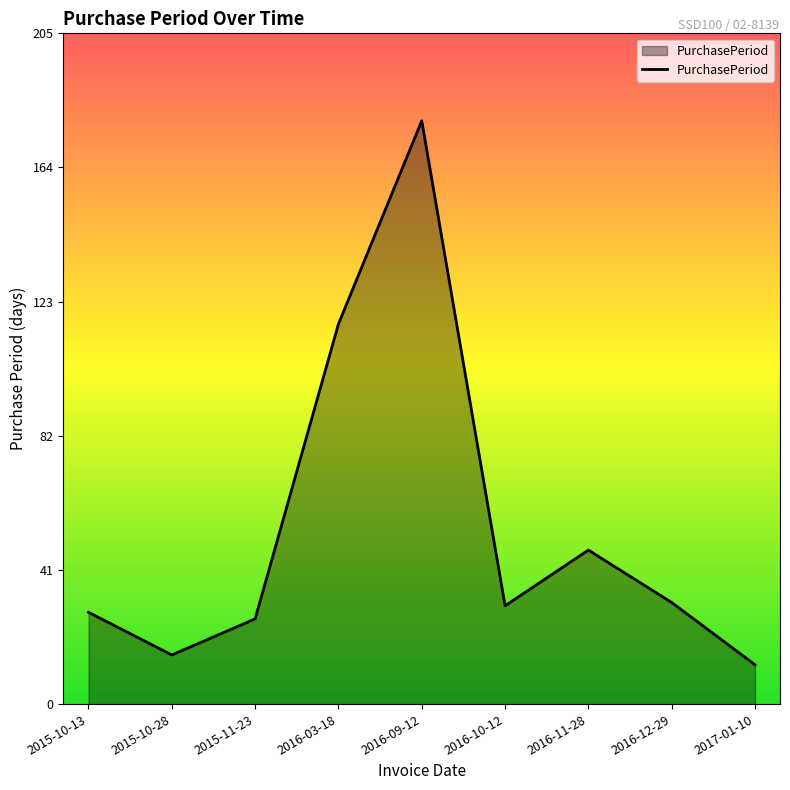

Reading left to right, extract all data points from this chart.

28	15	26	116	178	30	47	31	12